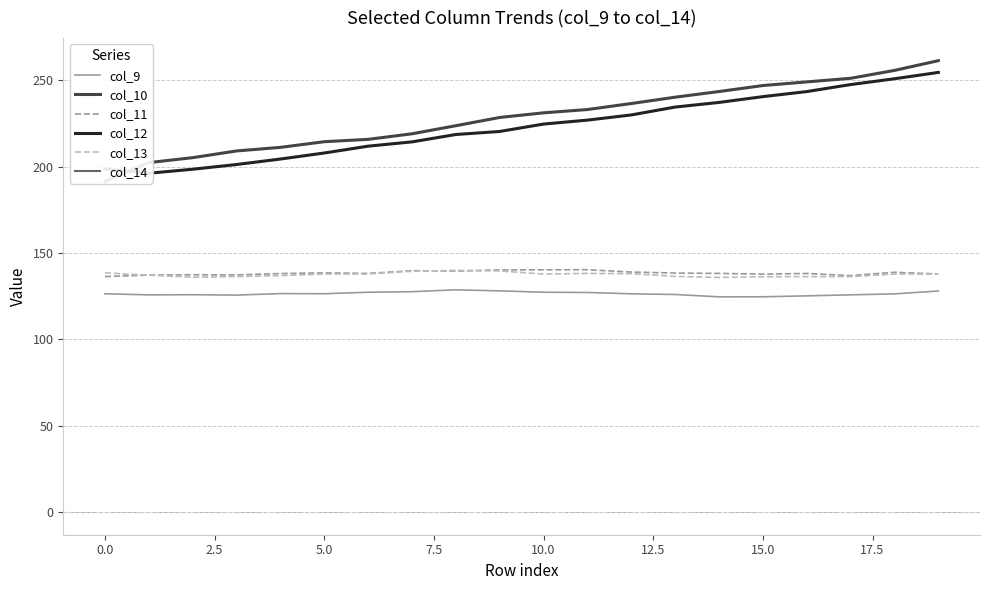

Which series has the largest total across all categories?

col_10